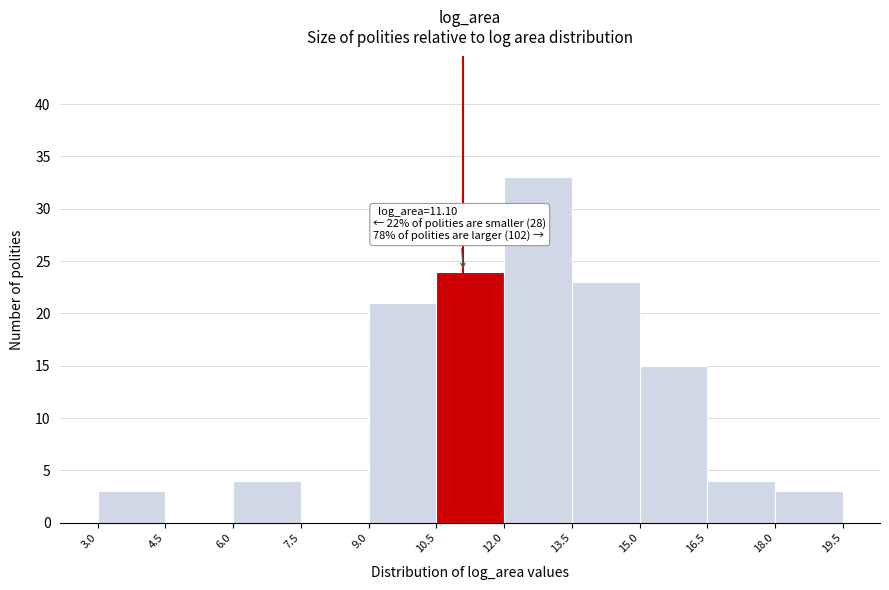

Which range on the x-axis has the tallest bar?

12.0 to 13.5